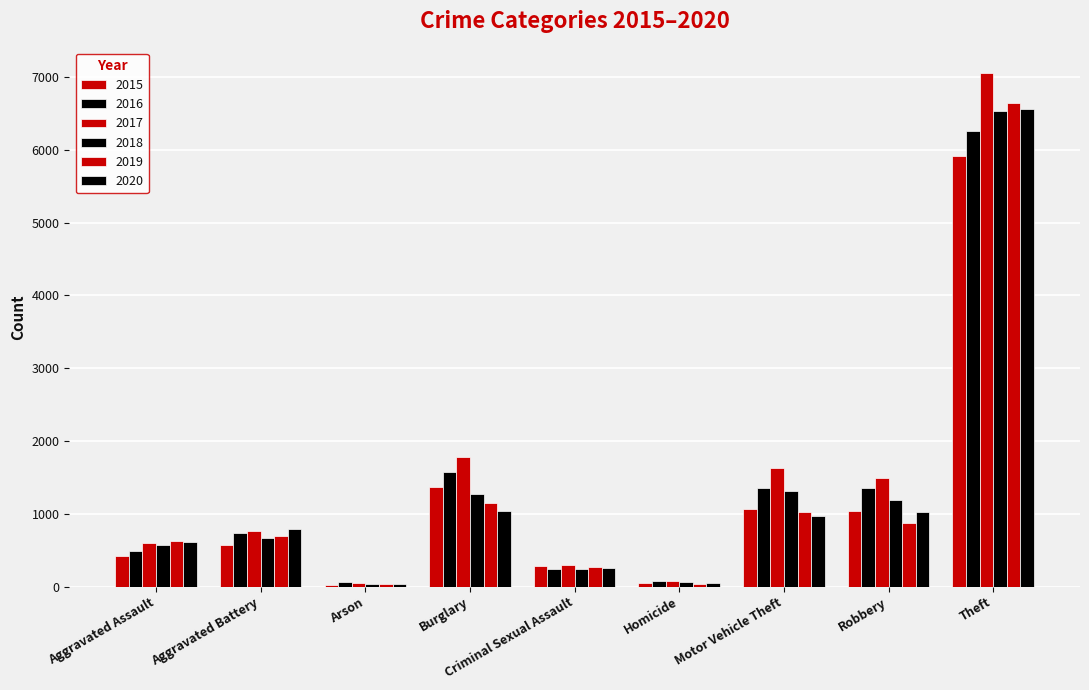

What is the maximum value for 2020?

6559